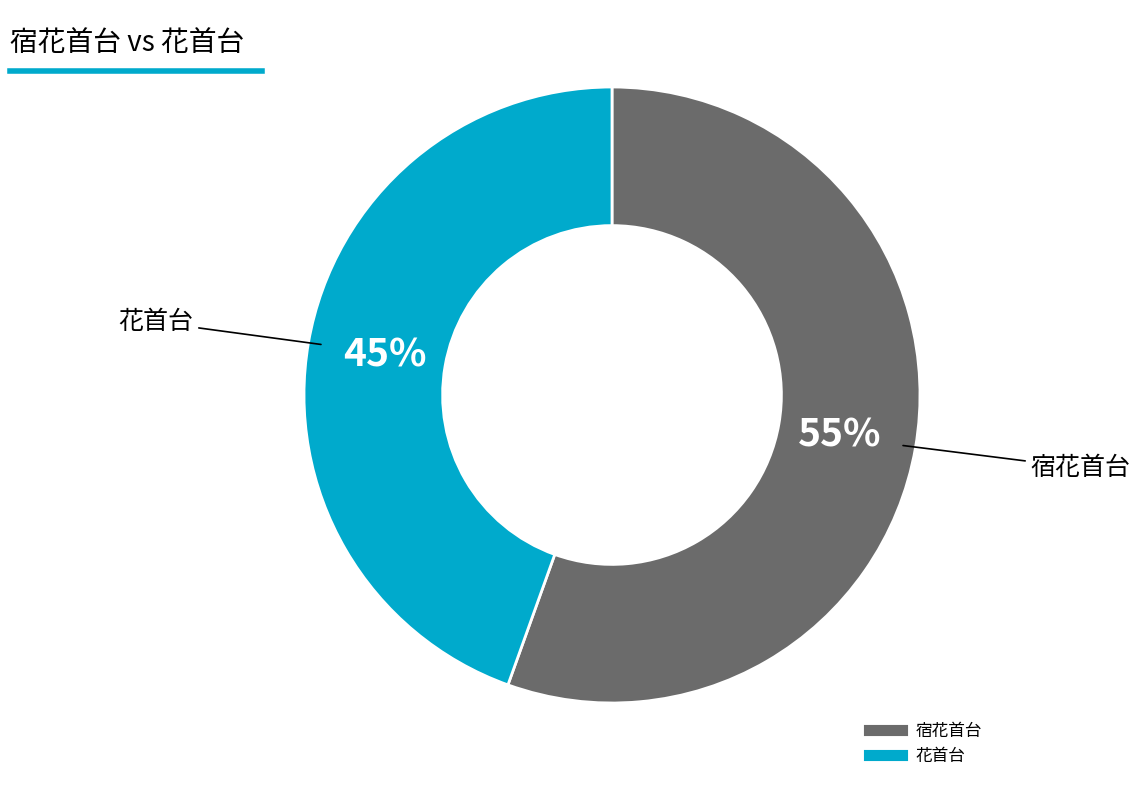

Is it true that 花首台 is 45% of the pie?

True